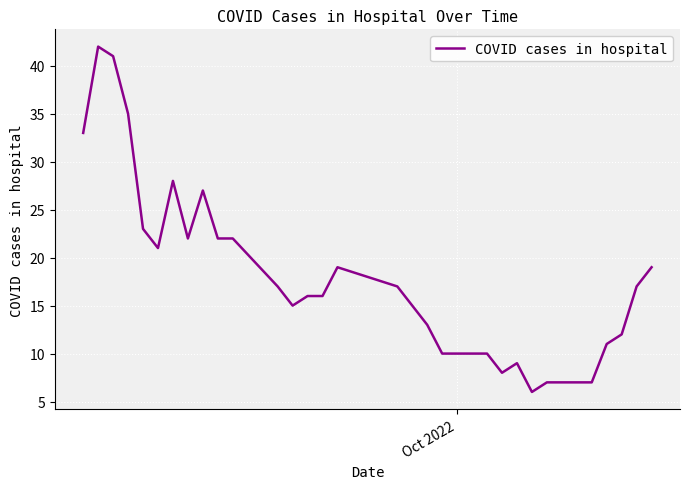

What is the average value?

19